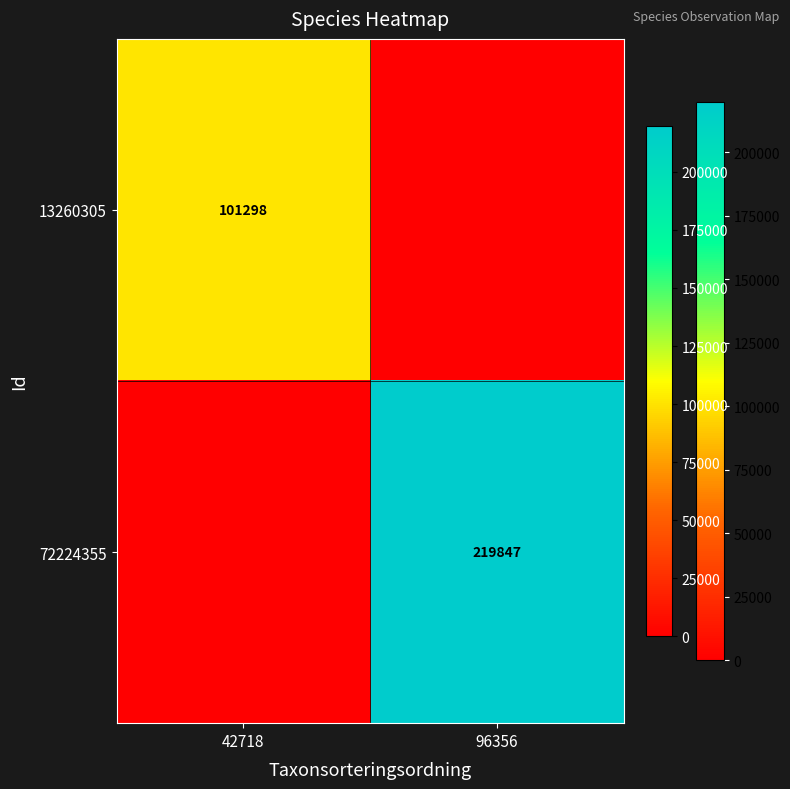

Is it true that 72224355 equals 374634 at 96356?

False